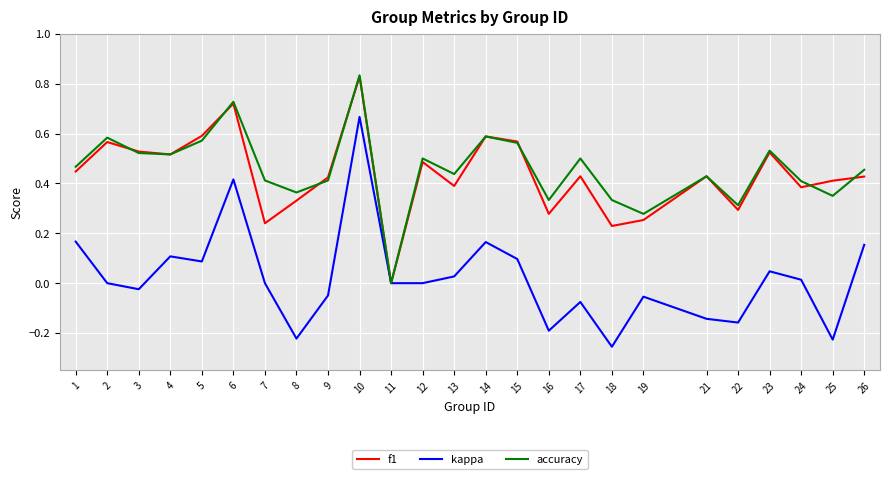

Where is f1 nearest to the value 0?

11